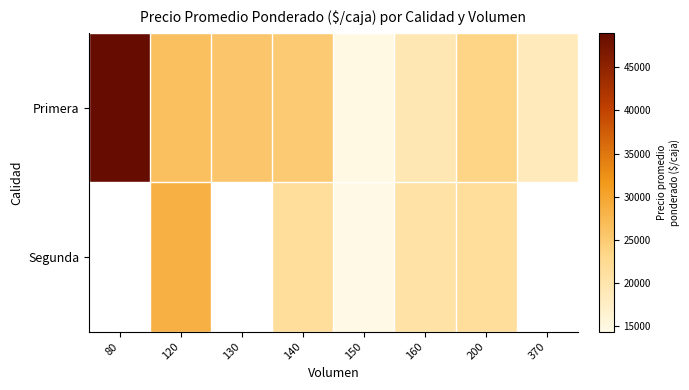

Which series changed the most between 130 and 160?

Primera